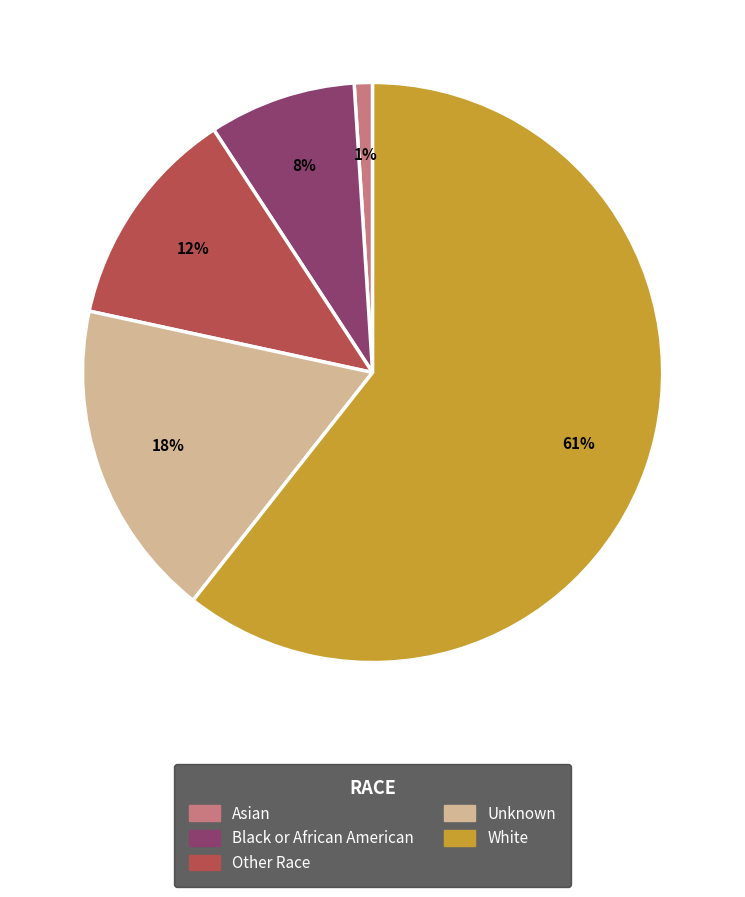

What is the smallest slice in the pie chart?

Asian